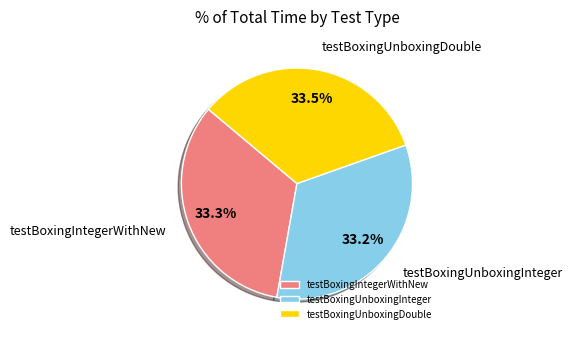

What percentage is NOT represented by testBoxingIntegerWithNew?

66.7%